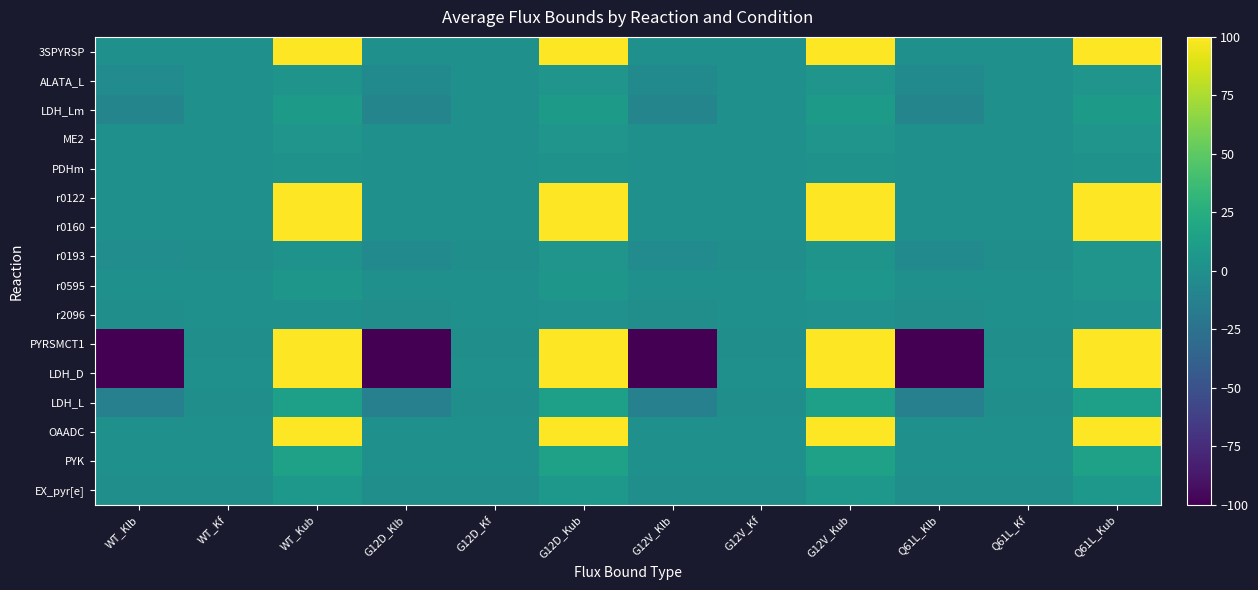

Reading right to left, extract all data points from this chart.

3SPYRSP: Q61L_Kub=100.0	Q61L_Kf=0.0	Q61L_Klb=0.0	G12V_Kub=100.0	G12V_Kf=0.0	G12V_Klb=0.0	G12D_Kub=100.0	G12D_Kf=0.0	G12D_Klb=0.0	WT_Kub=100.0	WT_Kf=0.0	WT_Klb=0.0
ALATA_L: Q61L_Kub=4.2	Q61L_Kf=0.0	Q61L_Klb=-4.2	G12V_Kub=4.2	G12V_Kf=0.0	G12V_Klb=-4.2	G12D_Kub=4.3	G12D_Kf=0.0	G12D_Klb=-4.3	WT_Kub=3.1	WT_Kf=0.0	WT_Klb=-3.1
LDH_Lm: Q61L_Kub=8.9	Q61L_Kf=0.0	Q61L_Klb=-8.9	G12V_Kub=8.8	G12V_Kf=0.0	G12V_Klb=-8.8	G12D_Kub=9.1	G12D_Kf=0.0	G12D_Klb=-9.1	WT_Kub=9.0	WT_Kf=0.0	WT_Klb=-9.0
ME2: Q61L_Kub=4.3	Q61L_Kf=0.0	Q61L_Klb=0.0	G12V_Kub=4.4	G12V_Kf=0.0	G12V_Klb=0.0	G12D_Kub=4.2	G12D_Kf=0.0	G12D_Klb=0.0	WT_Kub=4.2	WT_Kf=0.0	WT_Klb=0.0
PDHm: Q61L_Kub=2.9	Q61L_Kf=0.0	Q61L_Klb=0.0	G12V_Kub=3.0	G12V_Kf=0.0	G12V_Klb=0.0	G12D_Kub=2.7	G12D_Kf=0.0	G12D_Klb=0.0	WT_Kub=2.4	WT_Kf=0.0	WT_Klb=0.0
r0122: Q61L_Kub=100.0	Q61L_Kf=0.3	Q61L_Klb=0.0	G12V_Kub=100.0	G12V_Kf=0.3	G12V_Klb=0.0	G12D_Kub=100.0	G12D_Kf=0.0	G12D_Klb=0.0	WT_Kub=100.0	WT_Kf=0.3	WT_Klb=0.0
r0160: Q61L_Kub=100.0	Q61L_Kf=0.0	Q61L_Klb=0.0	G12V_Kub=100.0	G12V_Kf=0.0	G12V_Klb=0.0	G12D_Kub=100.0	G12D_Kf=0.0	G12D_Klb=0.0	WT_Kub=100.0	WT_Kf=0.0	WT_Klb=0.0
r0193: Q61L_Kub=4.5	Q61L_Kf=-0.0	Q61L_Klb=-4.5	G12V_Kub=3.7	G12V_Kf=-0.0	G12V_Klb=-3.7	G12D_Kub=4.2	G12D_Kf=-0.0	G12D_Klb=-4.2	WT_Kub=1.9	WT_Kf=-0.0	WT_Klb=-1.9
r0595: Q61L_Kub=4.1	Q61L_Kf=0.0	Q61L_Klb=0.0	G12V_Kub=4.8	G12V_Kf=0.0	G12V_Klb=0.0	G12D_Kub=5.5	G12D_Kf=0.0	G12D_Klb=0.0	WT_Kub=5.5	WT_Kf=0.0	WT_Klb=0.0
r2096: Q61L_Kub=1.2	Q61L_Kf=0.0	Q61L_Klb=-1.2	G12V_Kub=0.9	G12V_Kf=0.0	G12V_Klb=-0.9	G12D_Kub=0.8	G12D_Kf=0.0	G12D_Klb=-0.8	WT_Kub=0.7	WT_Kf=0.0	WT_Klb=-0.7
PYRSMCT1: Q61L_Kub=100.0	Q61L_Kf=-0.0	Q61L_Klb=-100.0	G12V_Kub=100.0	G12V_Kf=-0.0	G12V_Klb=-100.0	G12D_Kub=100.0	G12D_Kf=-0.0	G12D_Klb=-100.0	WT_Kub=100.0	WT_Kf=-0.0	WT_Klb=-100.0
LDH_D: Q61L_Kub=100.0	Q61L_Kf=0.0	Q61L_Klb=-100.0	G12V_Kub=100.0	G12V_Kf=0.0	G12V_Klb=-100.0	G12D_Kub=100.0	G12D_Kf=0.0	G12D_Klb=-100.0	WT_Kub=100.0	WT_Kf=0.0	WT_Klb=-100.0
LDH_L: Q61L_Kub=13.1	Q61L_Kf=-0.4	Q61L_Klb=-13.1	G12V_Kub=12.8	G12V_Kf=-0.4	G12V_Klb=-12.8	G12D_Kub=13.2	G12D_Kf=-0.4	G12D_Klb=-13.2	WT_Kub=13.1	WT_Kf=-0.4	WT_Klb=-13.1
OAADC: Q61L_Kub=100.0	Q61L_Kf=0.0	Q61L_Klb=0.0	G12V_Kub=100.0	G12V_Kf=0.0	G12V_Klb=0.0	G12D_Kub=100.0	G12D_Kf=0.0	G12D_Klb=0.0	WT_Kub=100.0	WT_Kf=0.0	WT_Klb=0.0
PYK: Q61L_Kub=14.6	Q61L_Kf=0.0	Q61L_Klb=0.0	G12V_Kub=14.4	G12V_Kf=0.0	G12V_Klb=0.0	G12D_Kub=14.6	G12D_Kf=0.3	G12D_Klb=0.0	WT_Kub=14.2	WT_Kf=0.0	WT_Klb=0.0
EX_pyr[e]: Q61L_Kub=6.2	Q61L_Kf=-0.0	Q61L_Klb=-0.0	G12V_Kub=6.2	G12V_Kf=-0.0	G12V_Klb=-0.0	G12D_Kub=6.2	G12D_Kf=-0.0	G12D_Klb=-0.0	WT_Kub=6.2	WT_Kf=-0.0	WT_Klb=-0.0